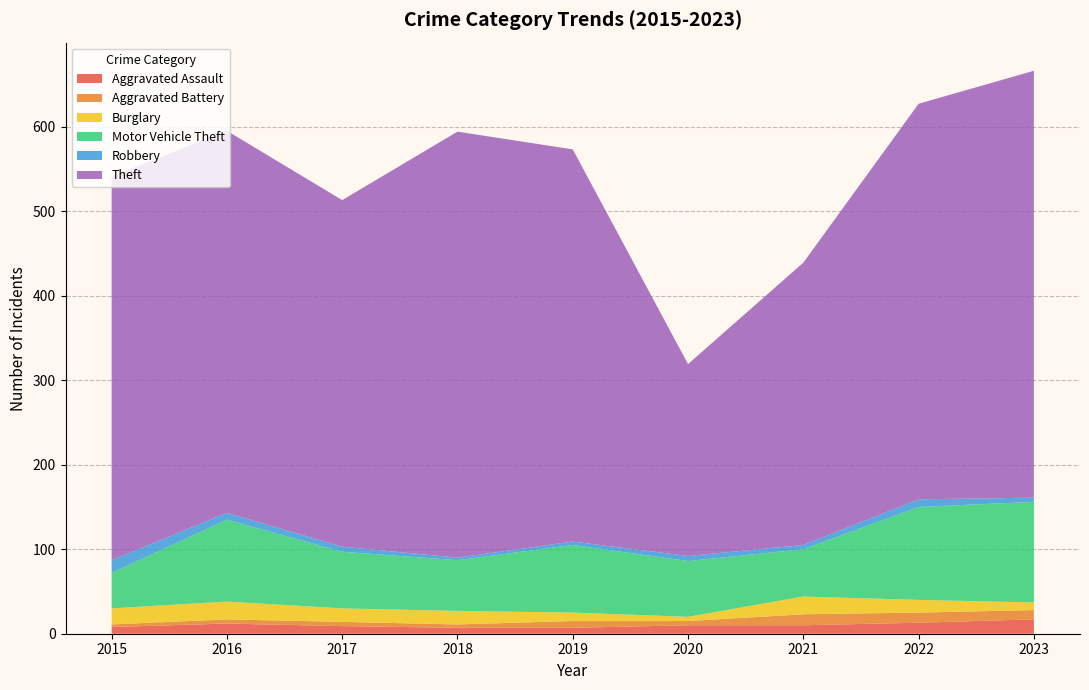

Reading left to right, transcribe all the data shown in this chart.

Aggravated Assault: 8	12	9	7	7	10	10	13	17
Aggravated Battery: 3	5	5	4	8	5	13	12	11
Burglary: 19	21	16	16	10	5	21	15	9
Motor Vehicle Theft: 42	97	67	60	80	66	56	110	119
Robbery: 15	8	6	3	4	6	5	9	5
Theft: 454	452	410	504	464	227	334	468	505